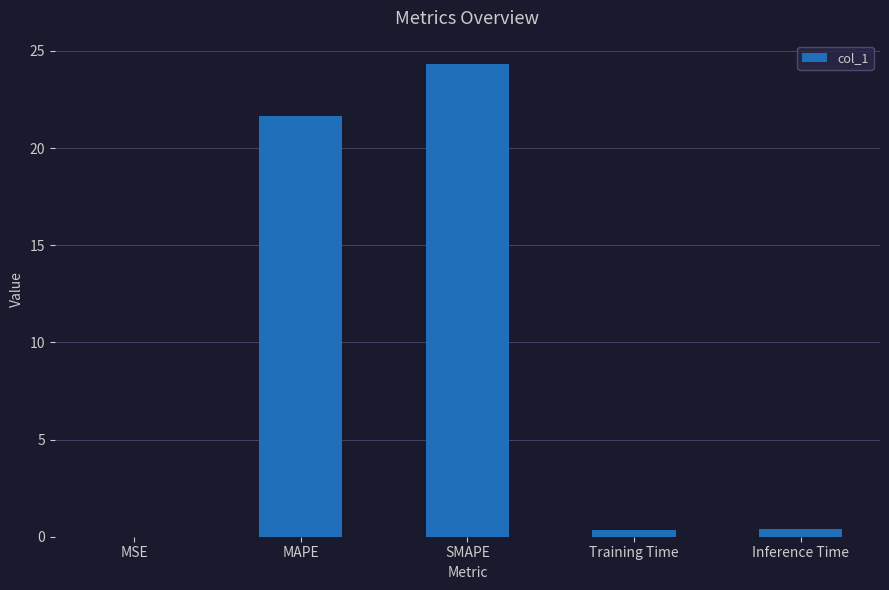

What is the change in value from MAPE to SMAPE?

+2.6